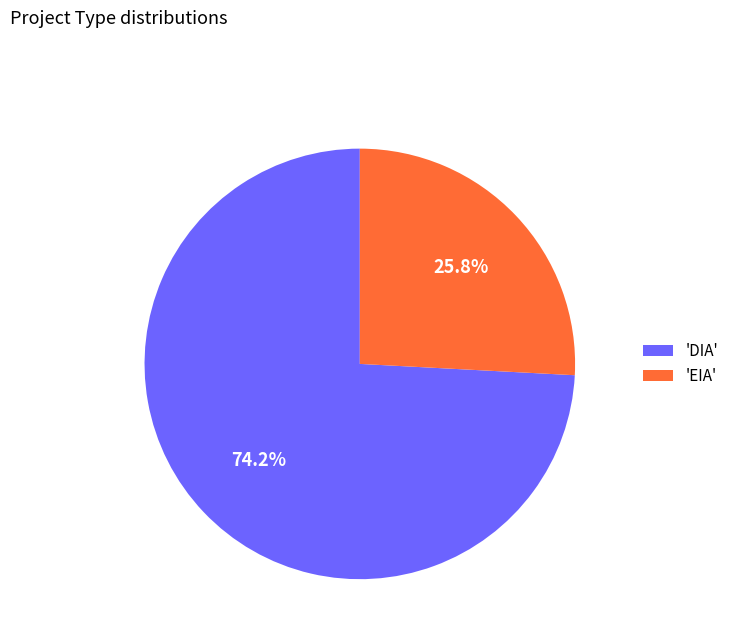

Approximately how many times larger is the value at 'EIA' compared to 'DIA'?

0.3